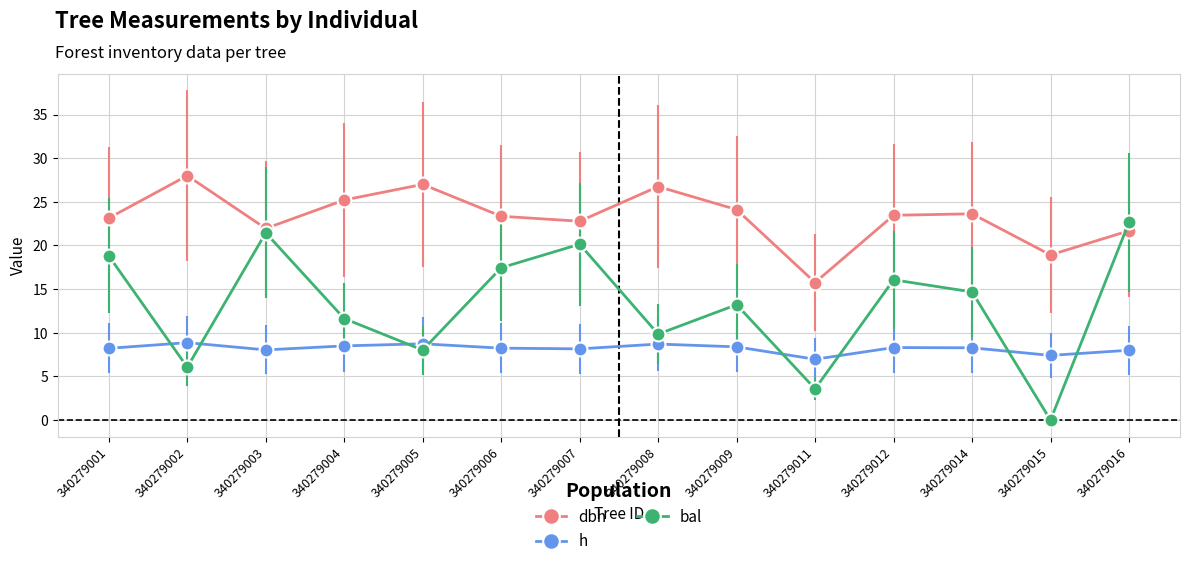

Which label corresponds to the largest value in the chart?

340279002